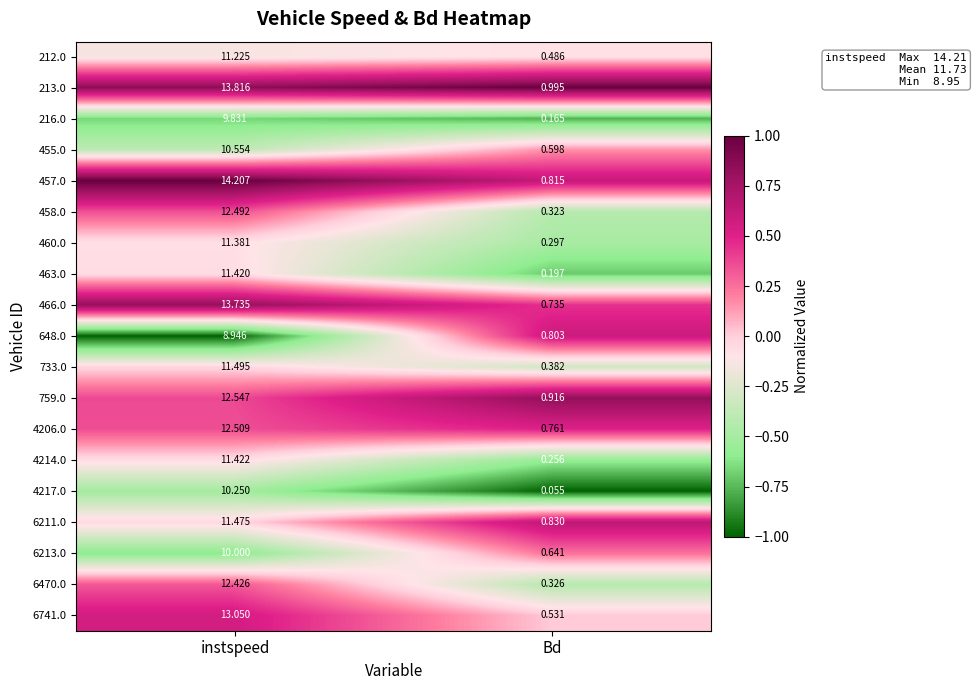

Which label corresponds to the largest value in the chart?

instspeed